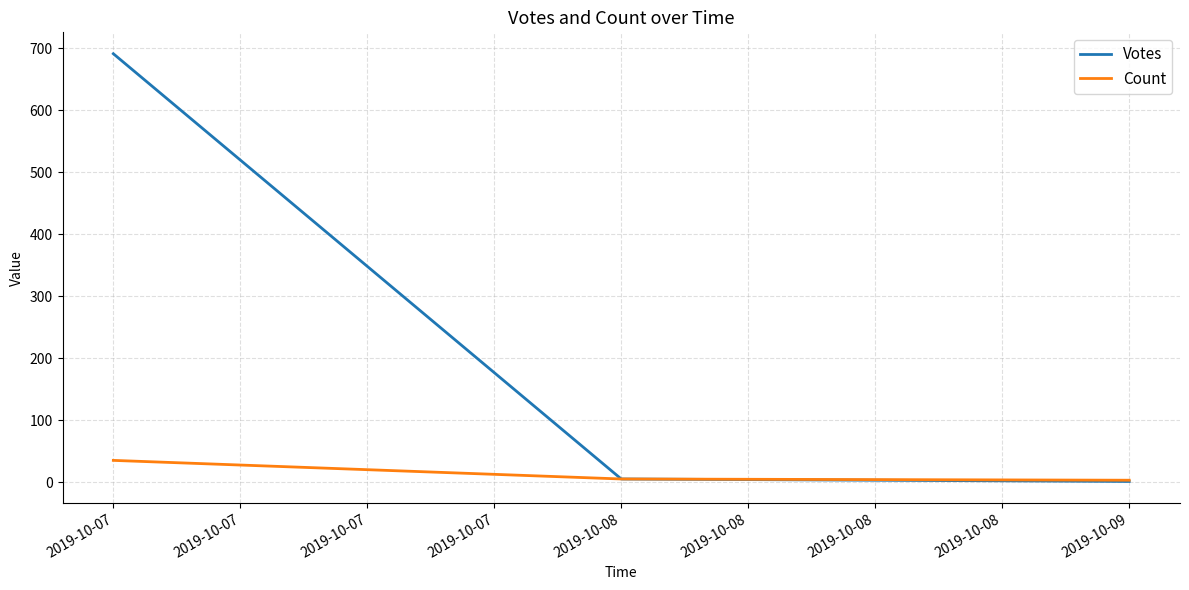

At which label is Count closest to 19?

2019-10-08